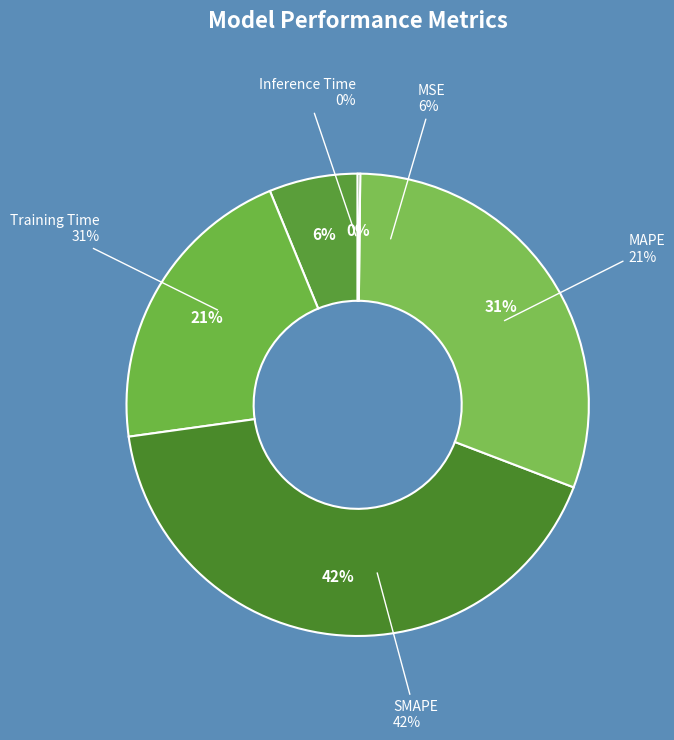

Combined, do MAPE and SMAPE account for over 50%?

Yes